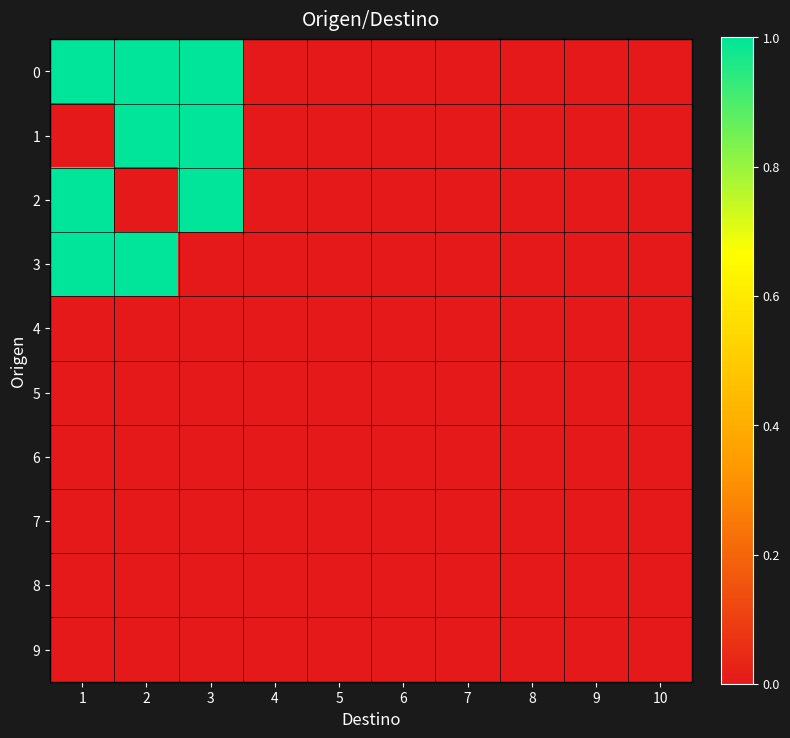

What is the spread (max minus min) of values at 3?

1